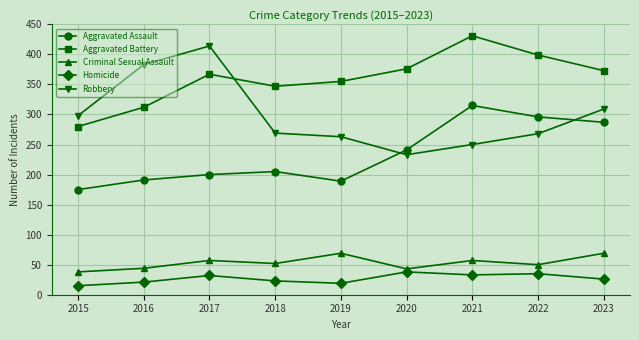

At 2020, list the series in order from smallest to largest.

Homicide, Criminal Sexual Assault, Robbery, Aggravated Assault, Aggravated Battery